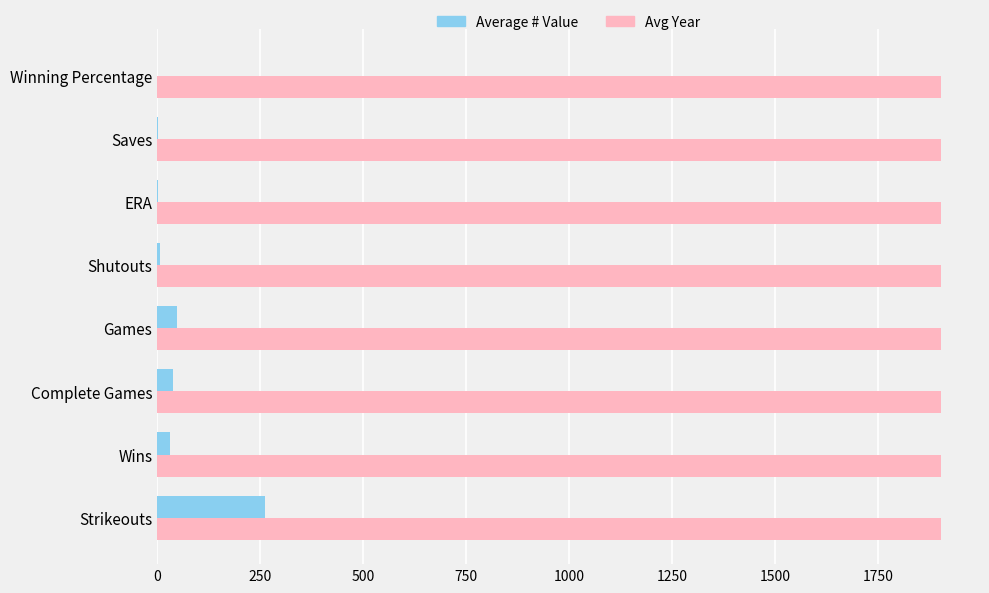

What is the sum of all Avg Year values?

15224.0